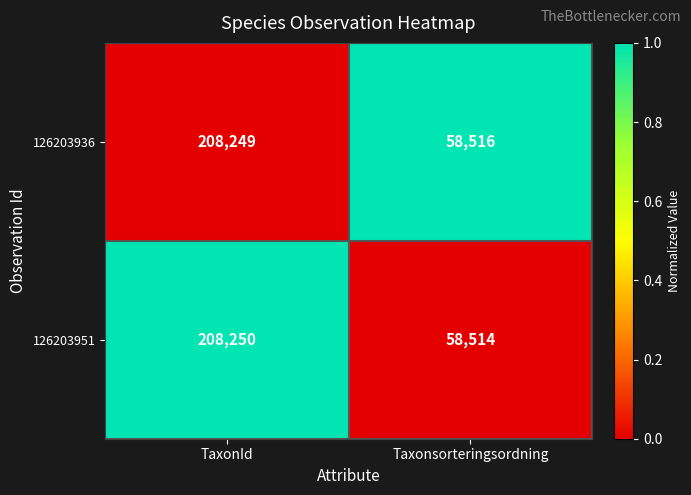

Reading right to left, what are all the values shown in this chart?

126203936: 58516	208249
126203951: 58514	208250